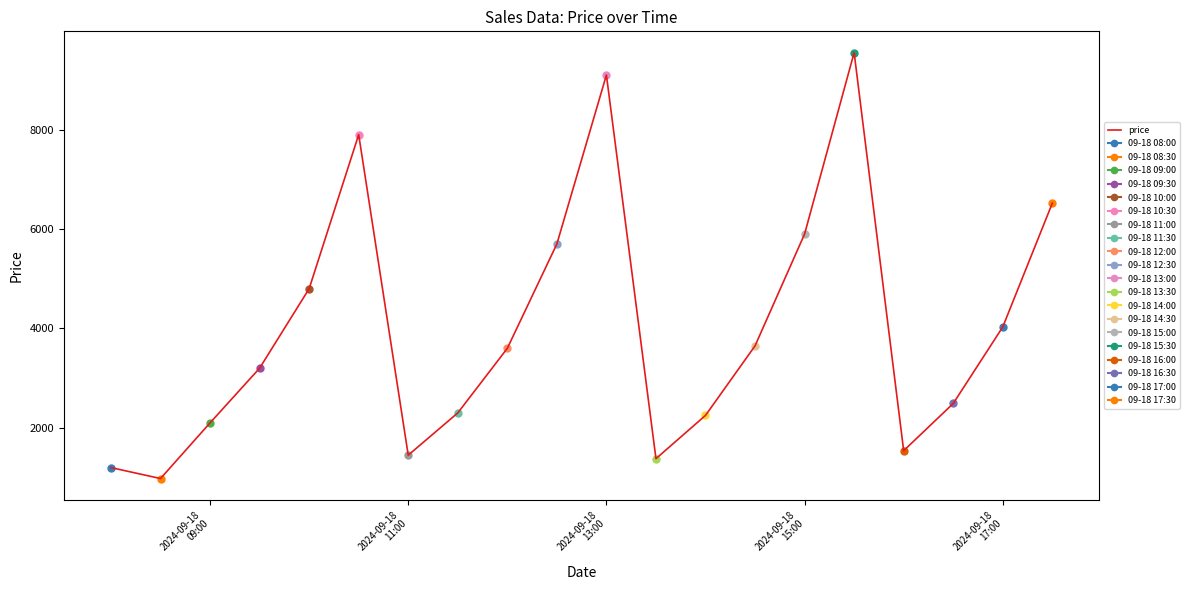

True or false: there are more than 2 points higher than both neighbors.

True